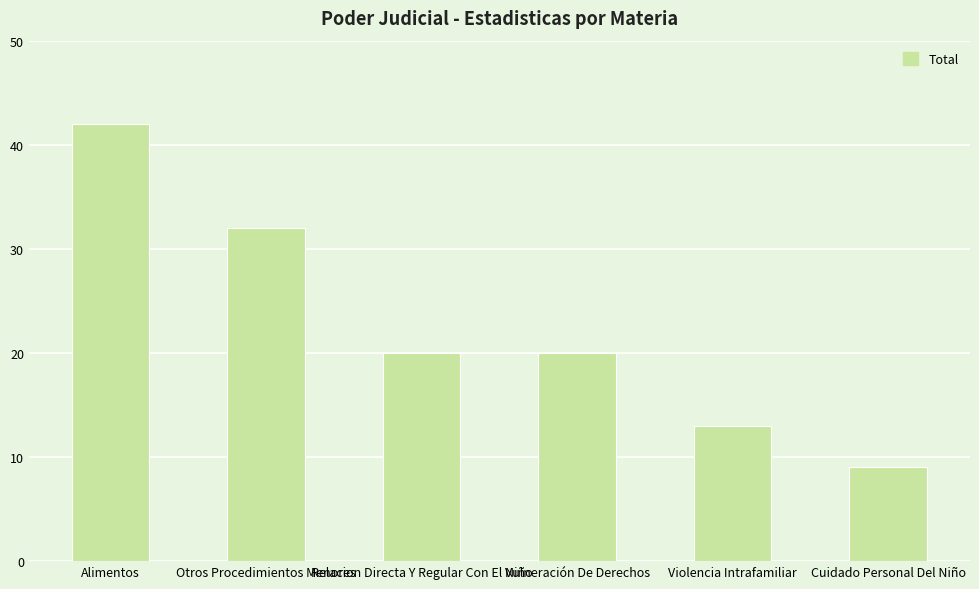

How many data points does each series have?

6